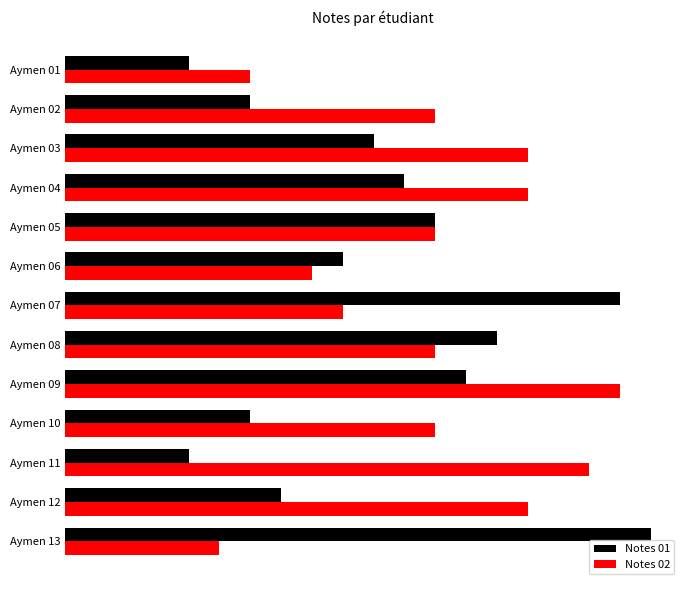

What are all the series names shown in the legend?

Notes 01, Notes 02